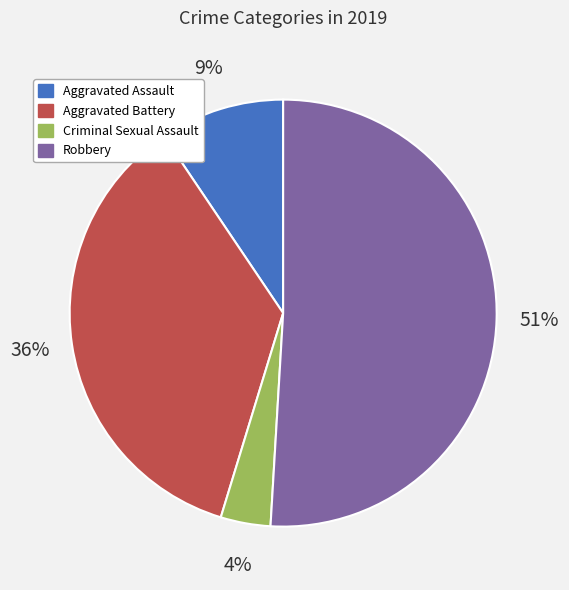

Rank the categories by value from lowest to highest.

Criminal Sexual Assault, Aggravated Assault, Aggravated Battery, Robbery